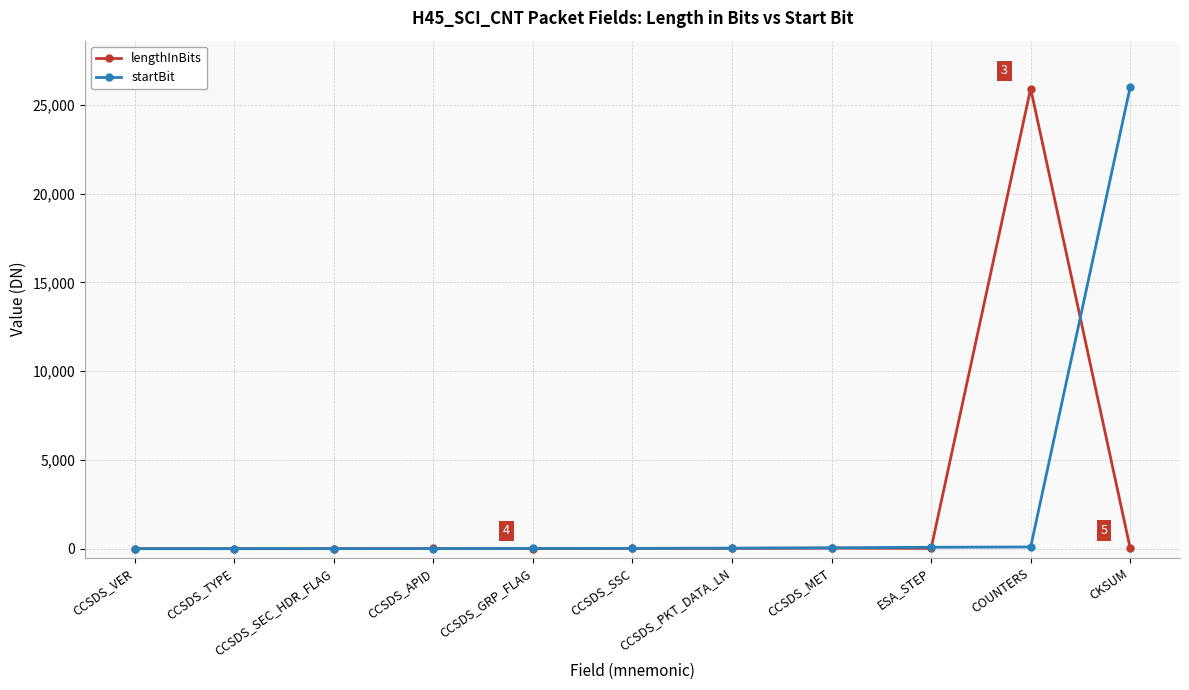

What is the highest value of the lengthInBits series?

25920